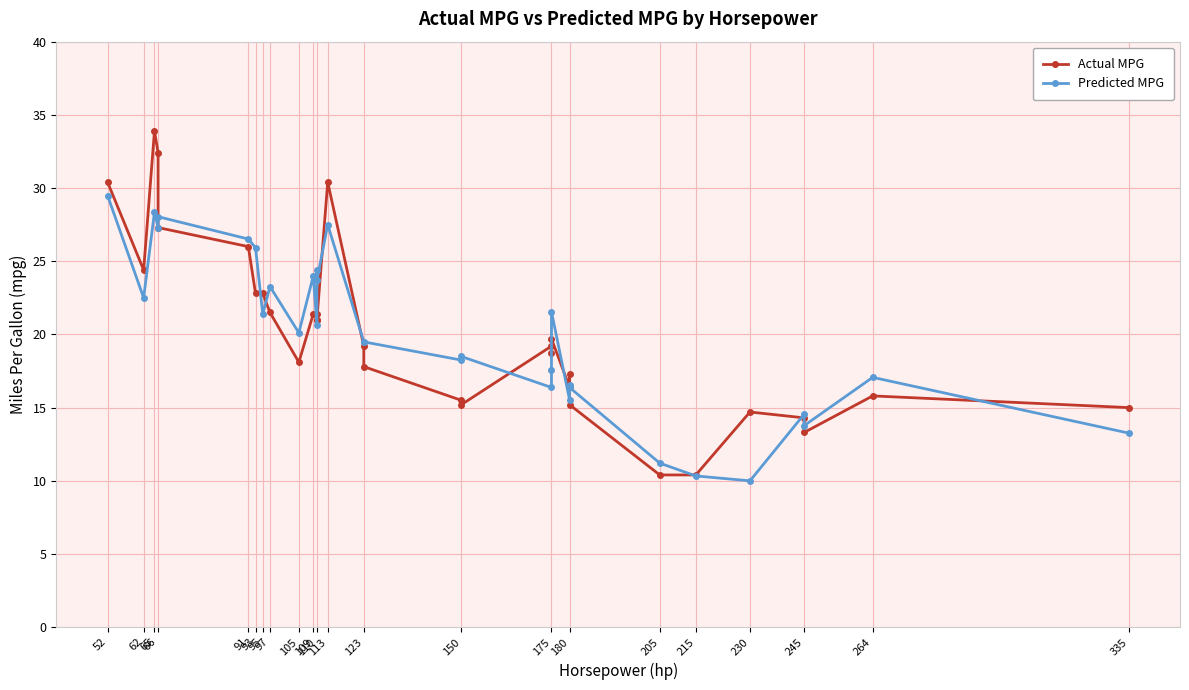

Which series has the largest total across all categories?

Predicted MPG